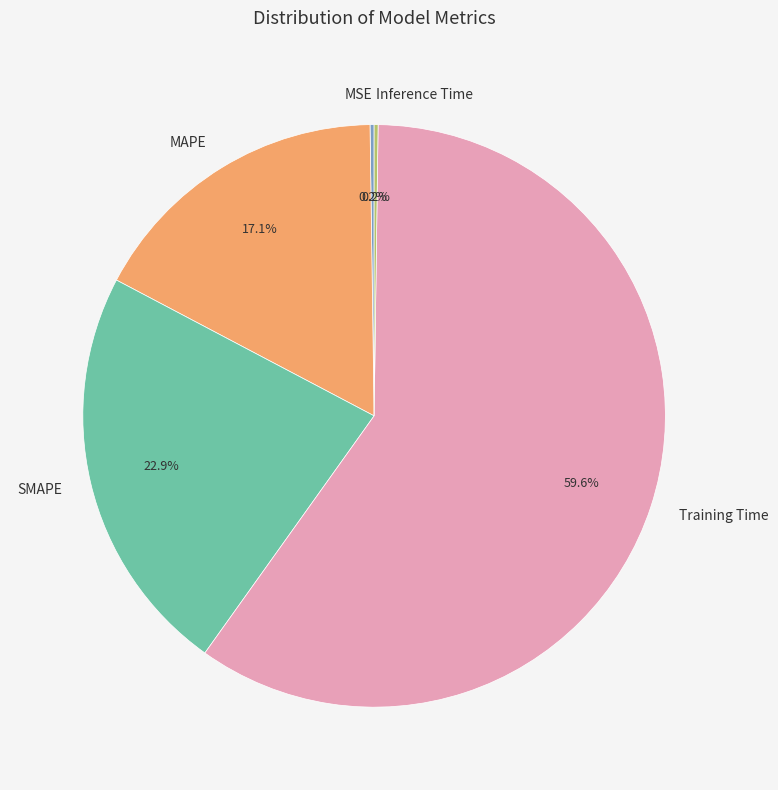

Is there any slice that represents more than half of the pie?

Yes